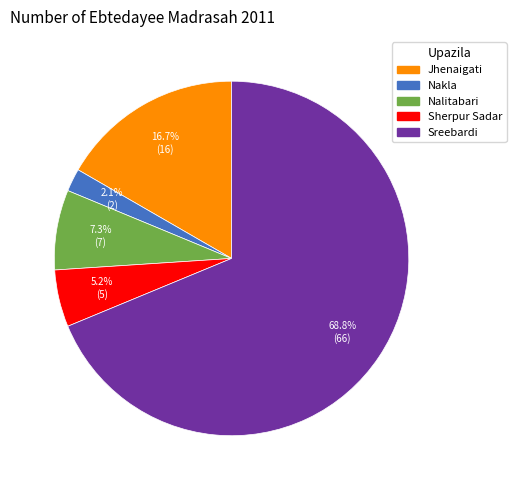

Does Sreebardi represent more than half of the total?

Yes